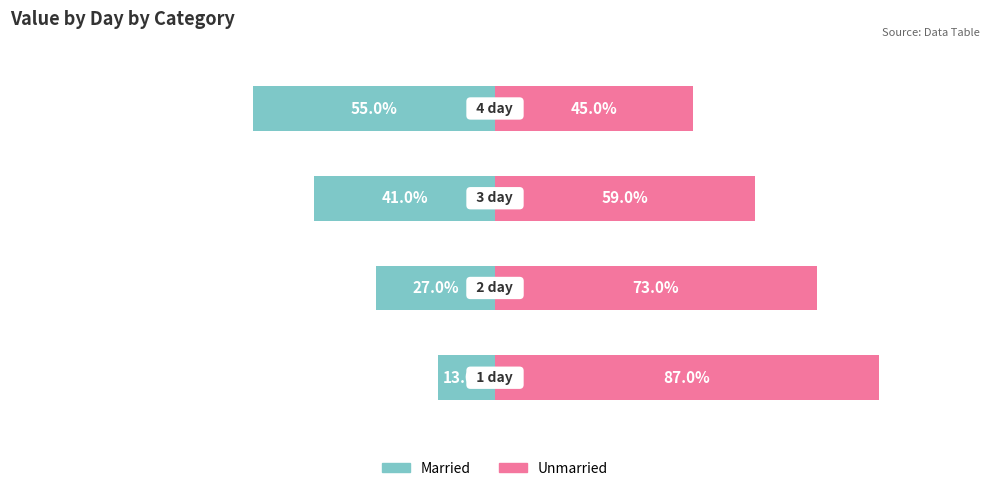

What is the maximum value shown in the chart?

87